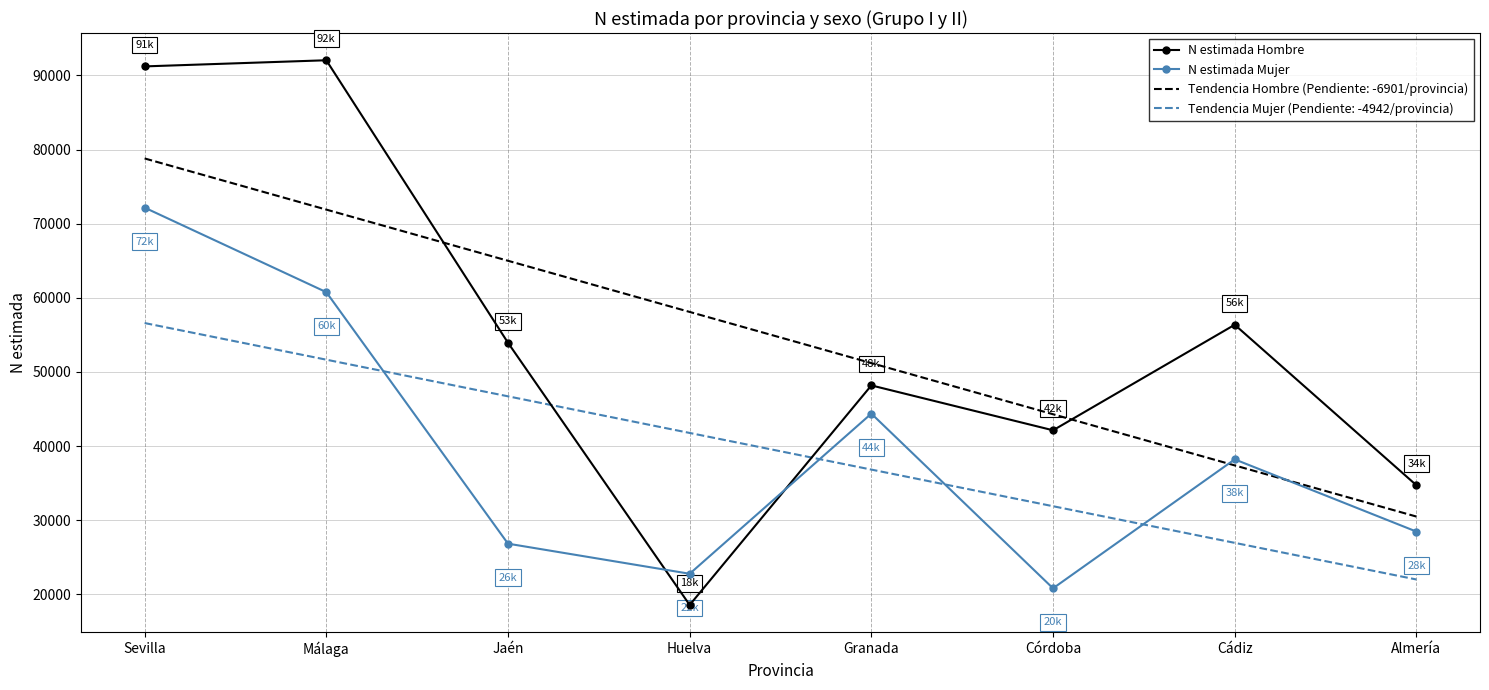

How many interior local peaks does the N estimada Mujer series have?

2